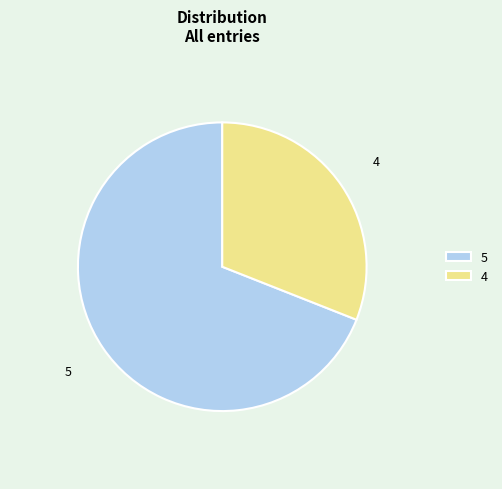

Do 4 and 5 together represent more than half of the pie?

Yes